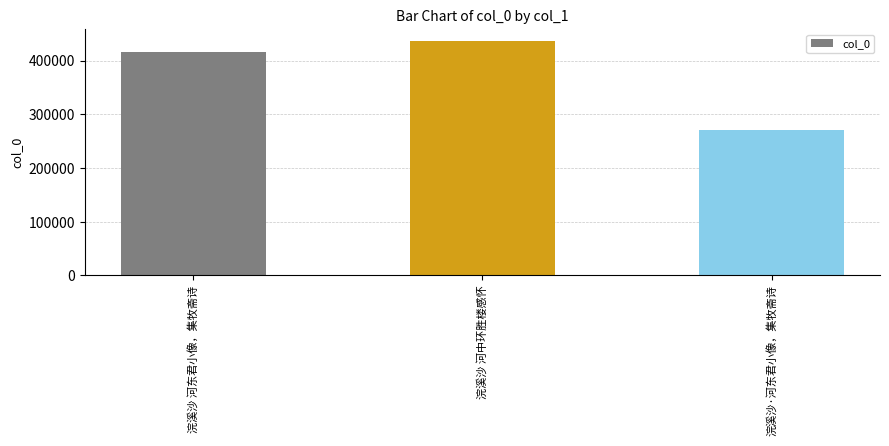

What is the smallest value displayed?

271362